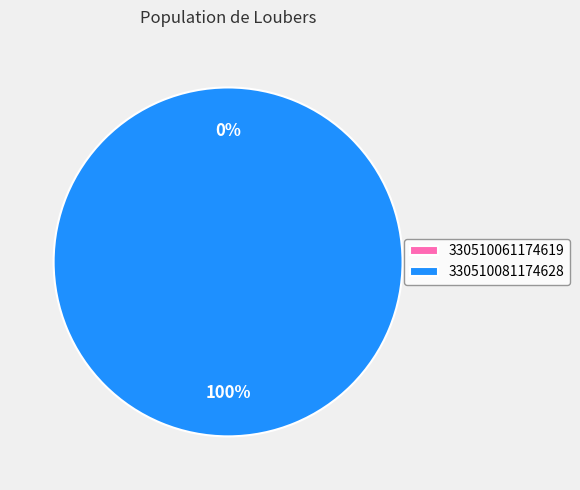

To the nearest percent, what is the difference between the 330510061174619 and 330510081174628 slice percentages?

100%